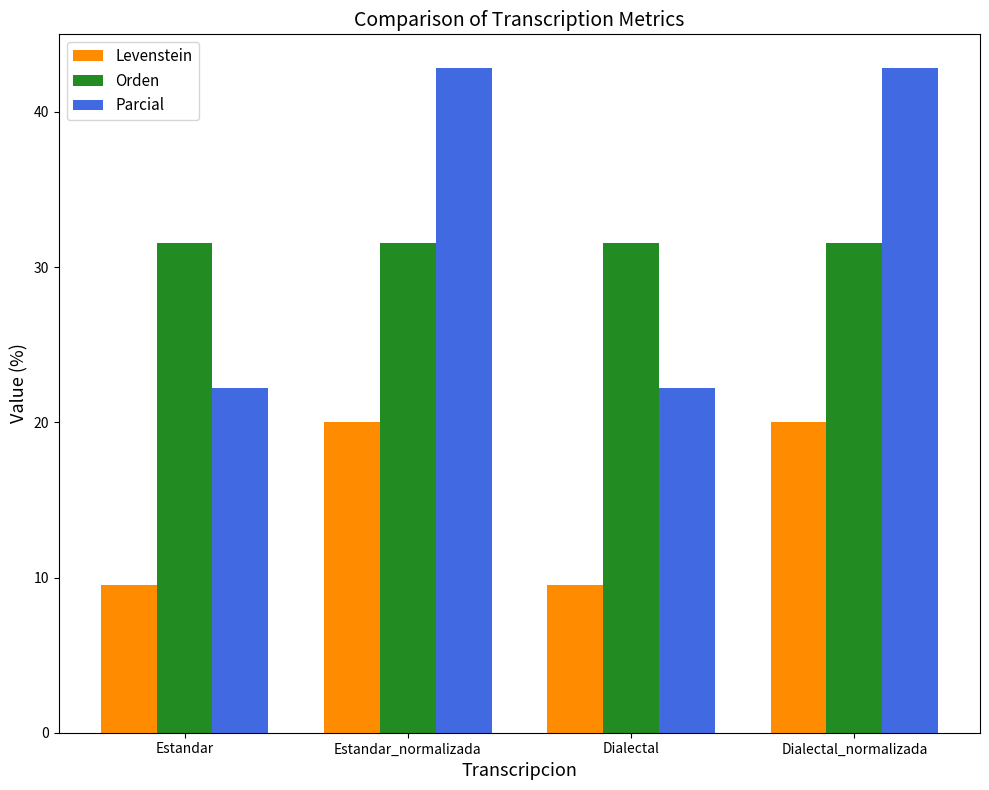

What is the maximum value for Orden?

31.6